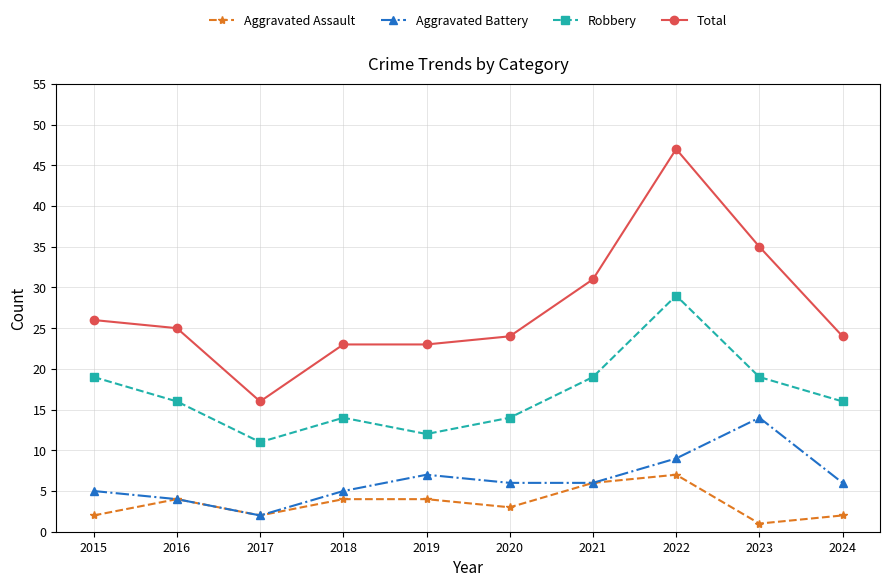

True or false: Aggravated Assault and Robbery intersect in this chart.

False